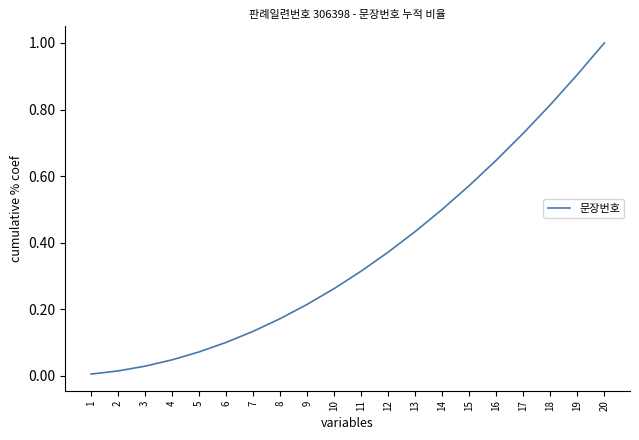

Rank the categories by value from lowest to highest.

1, 2, 3, 4, 5, 6, 7, 8, 9, 10, 11, 12, 13, 14, 15, 16, 17, 18, 19, 20